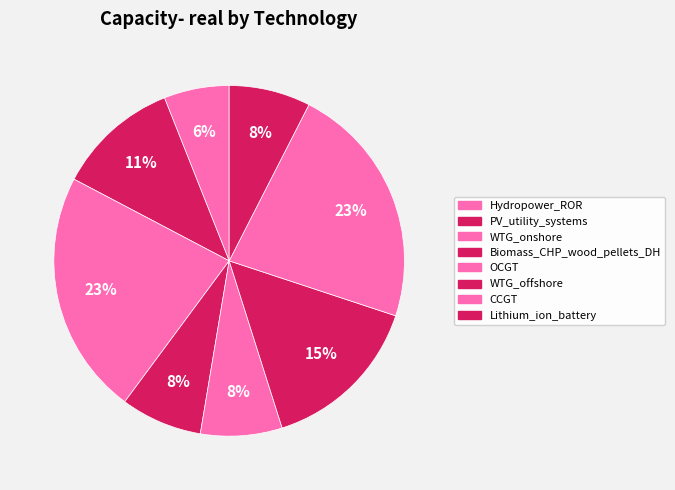

How many segments does this pie chart have?

8